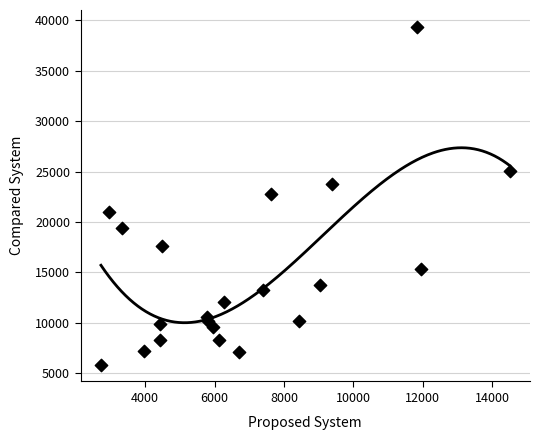

What is the range of X values (max minus min)?

11772